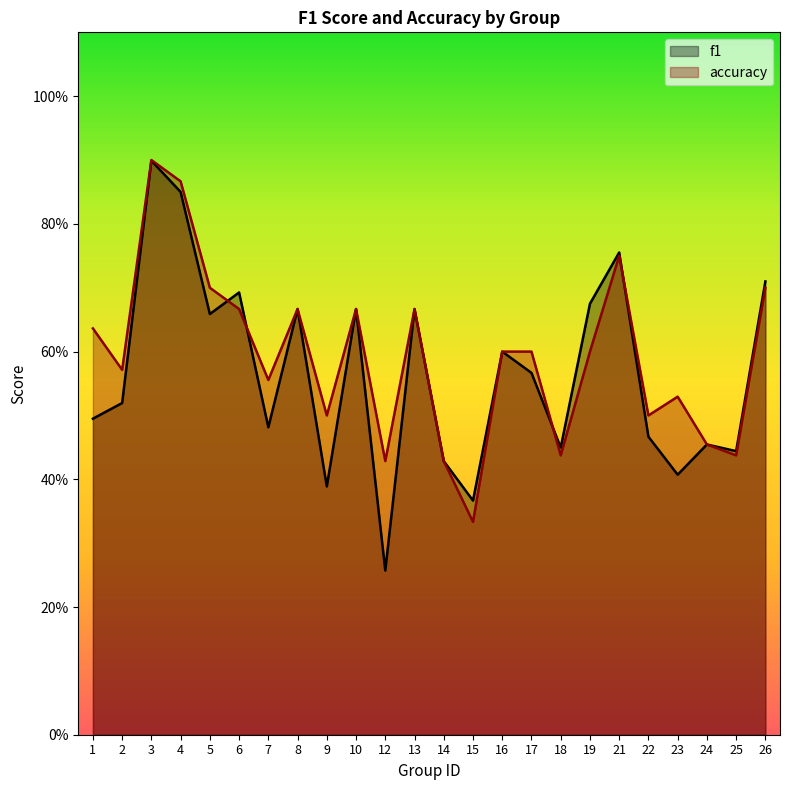

Which series has the largest total across all categories?

accuracy